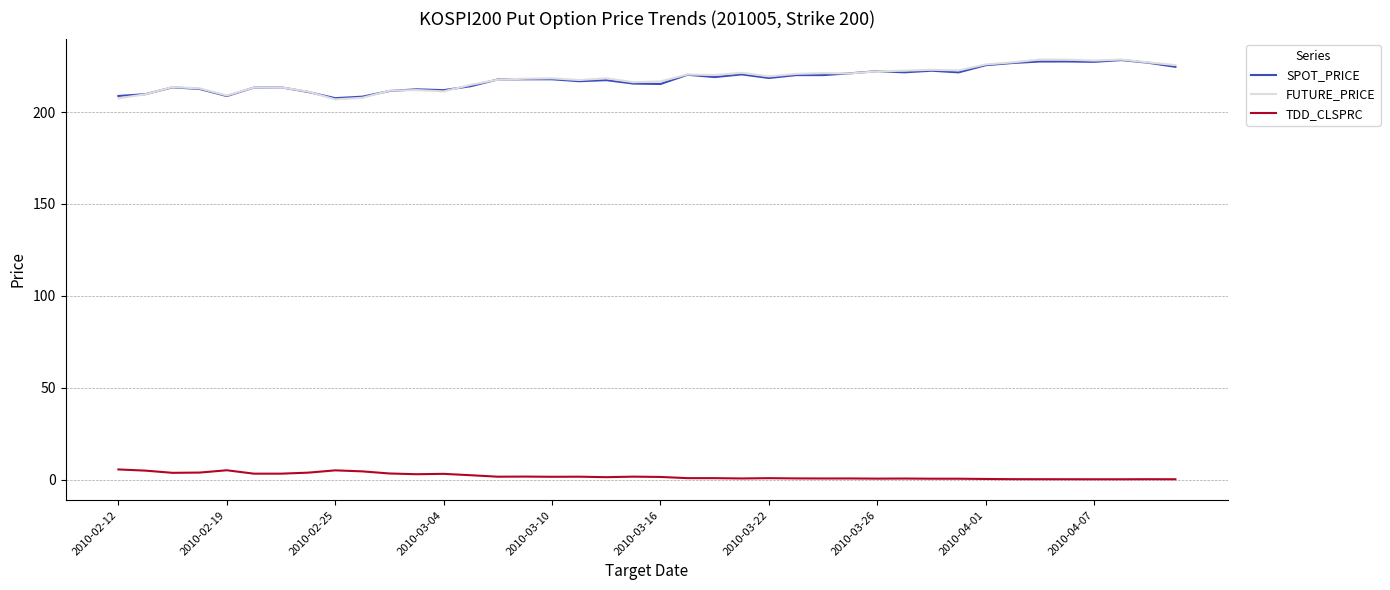

True or false: FUTURE_PRICE and TDD_CLSPRC intersect in this chart.

False